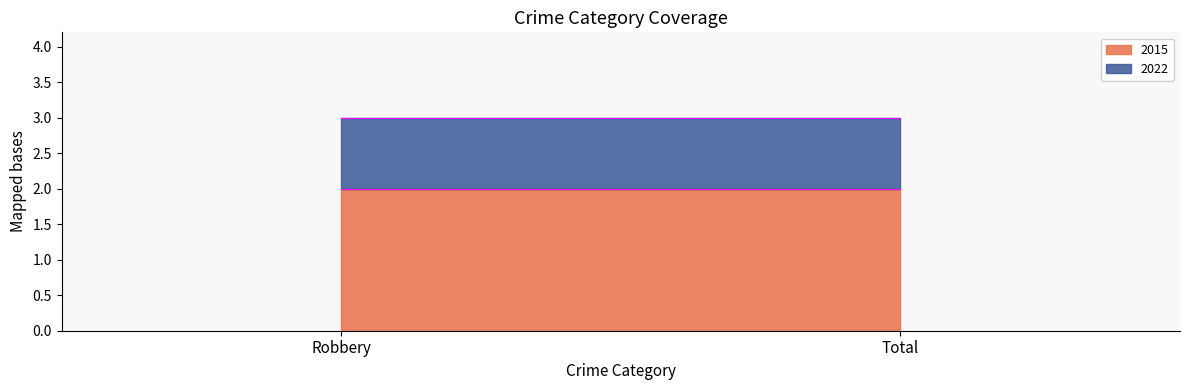

Between Robbery and Total, which series saw the biggest shift?

2015